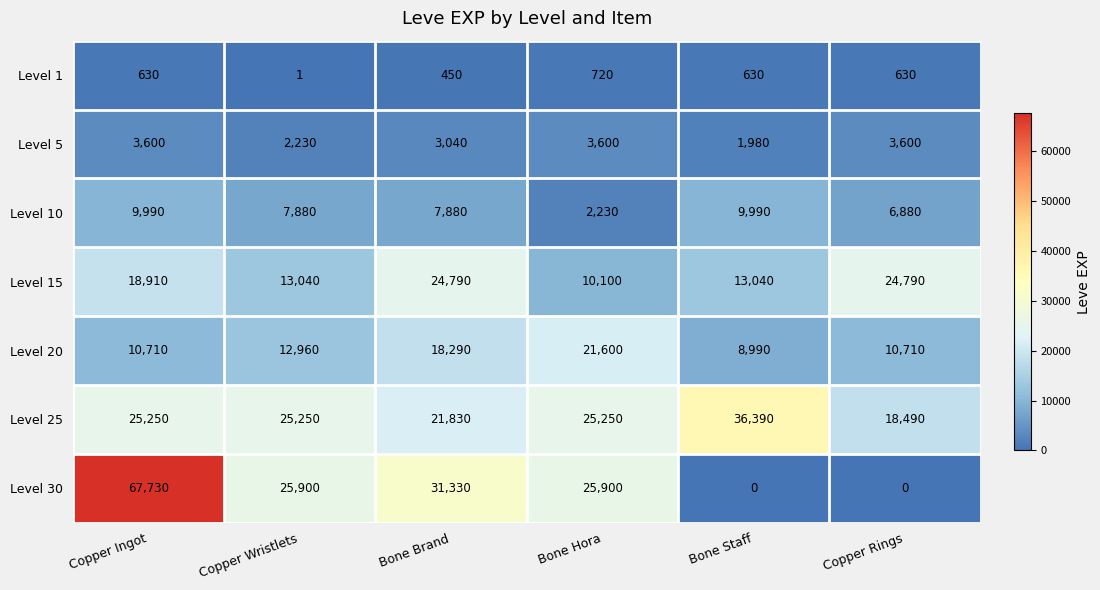

List the series in order of their peak value, lowest first.

Level 1, Level 5, Level 10, Level 20, Level 15, Level 25, Level 30